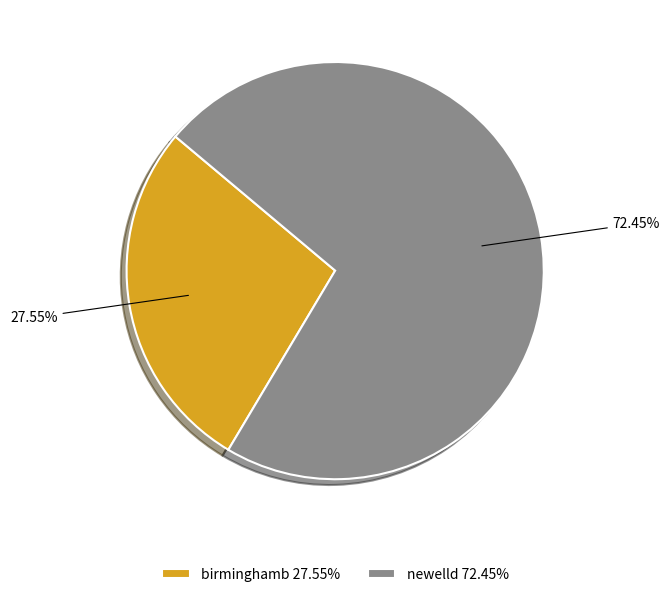

To the nearest percent, what portion does birminghamb represent?

28%